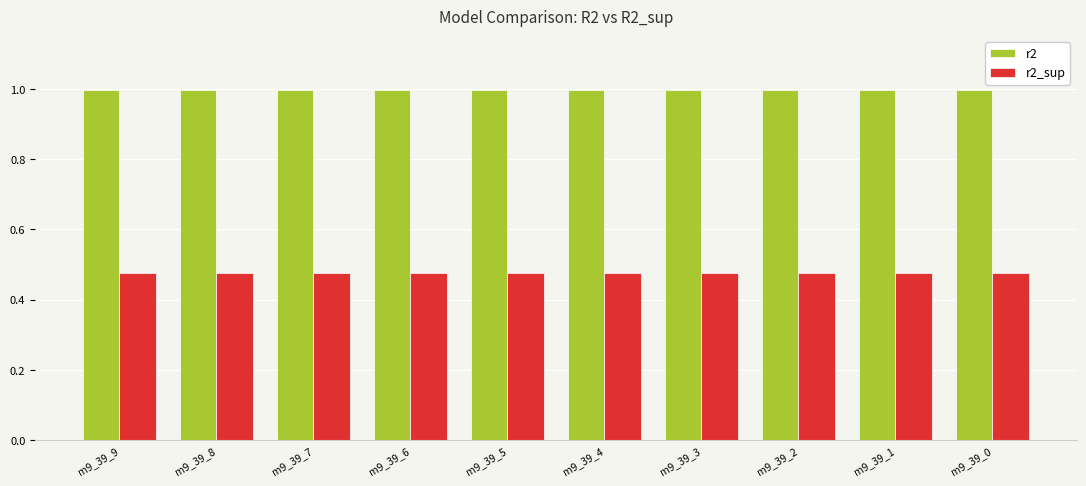

At how many categories does at least one series exceed 0?

10